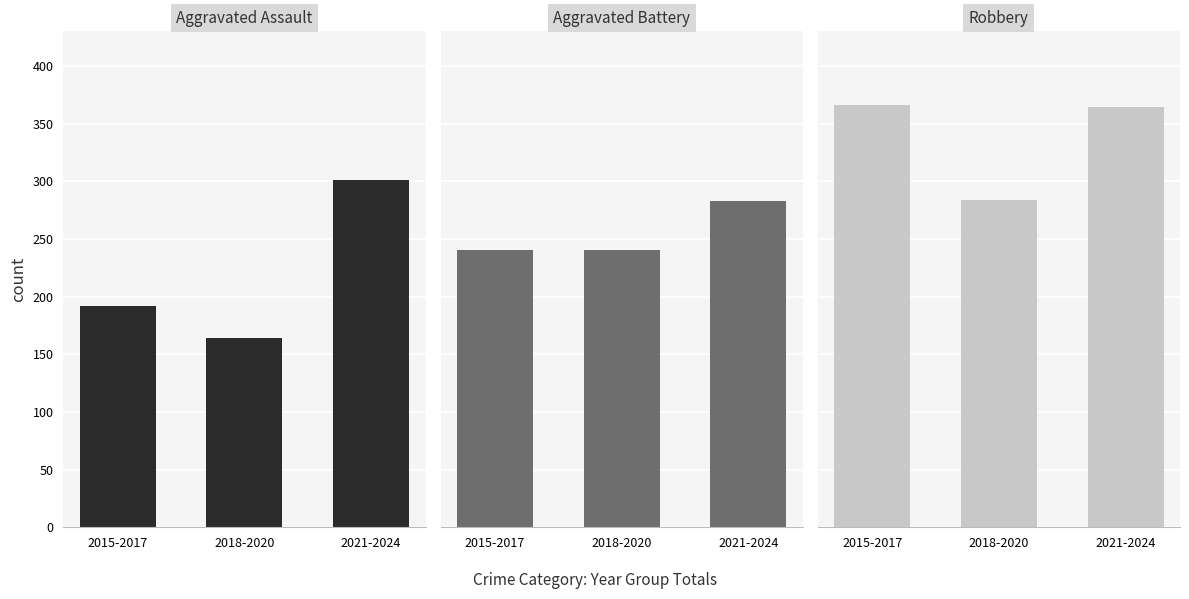

True or false: Aggravated Assault has a value of 301 at 2021-2024.

True